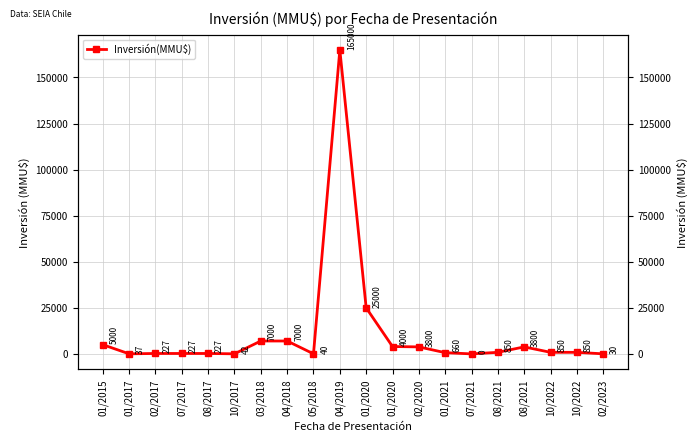

True or false: the data shows 406 at 08/2021.

False